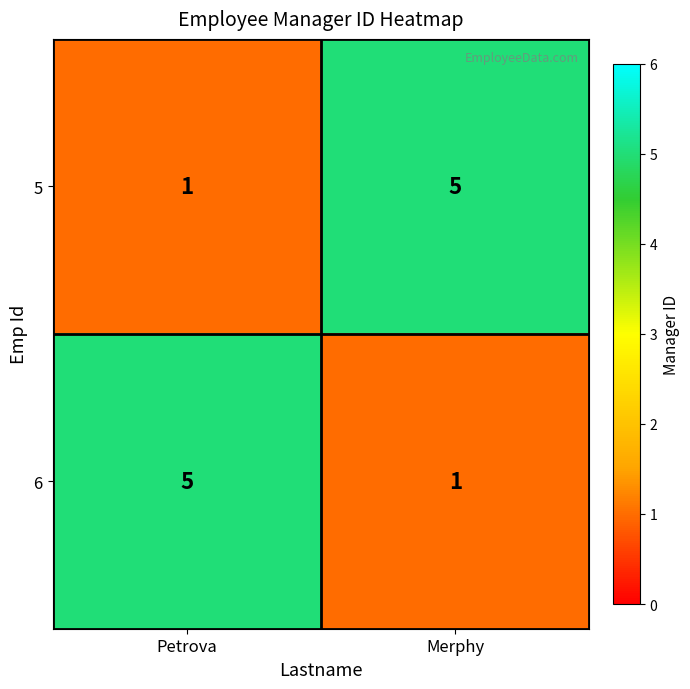

Reading right to left, transcribe all the data shown in this chart.

5: 5	1
6: 1	5